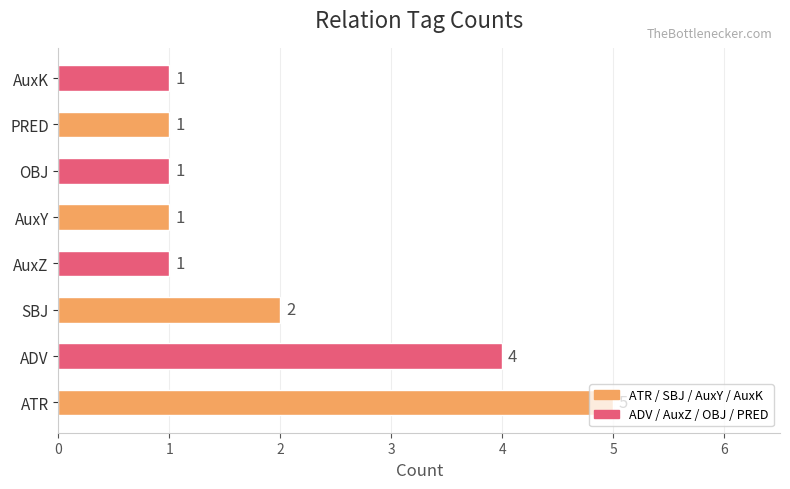

What is the difference between the maximum and second lowest values?

4